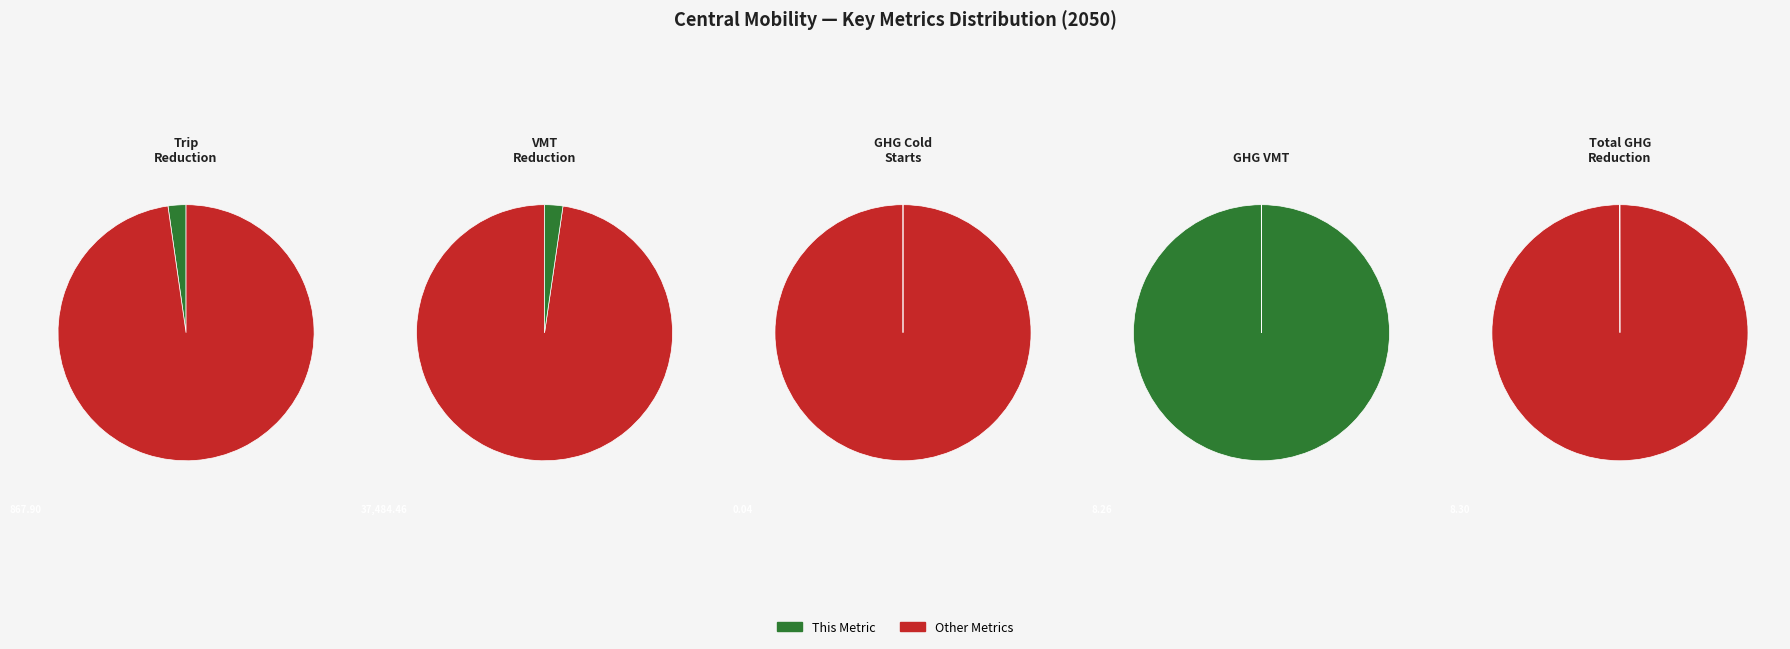

Is there any slice that represents more than half of the pie?

Yes